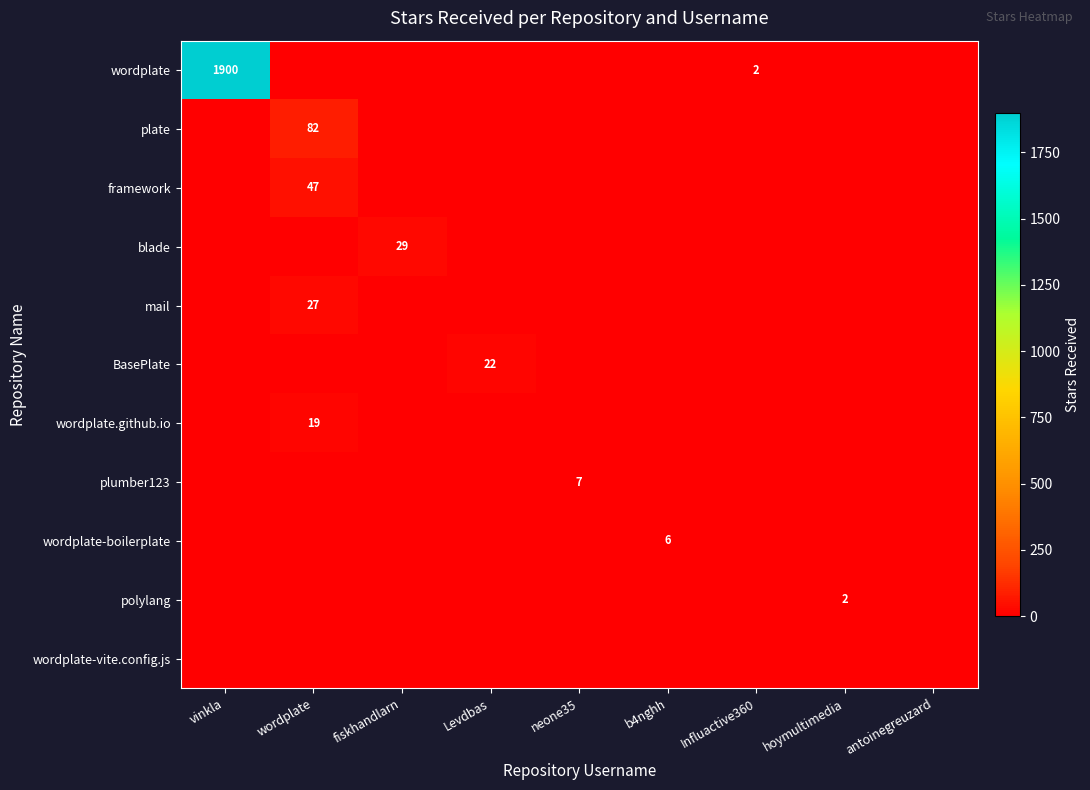

Is it true that plate equals 82 at wordplate?

True